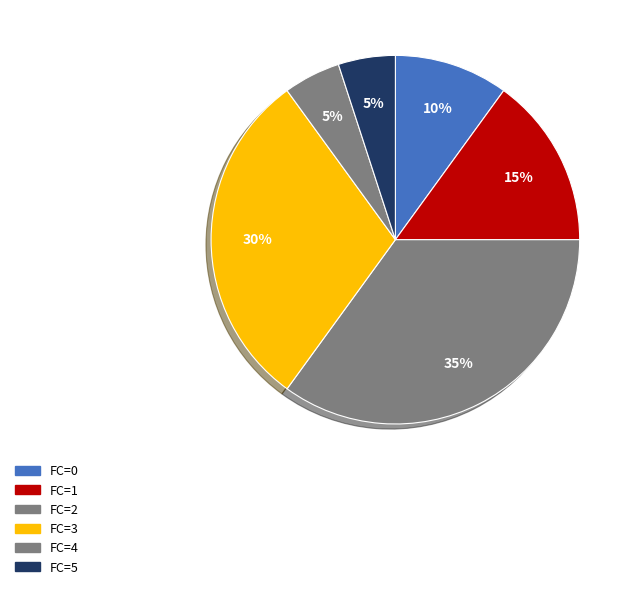

How many slices are in this pie chart?

6